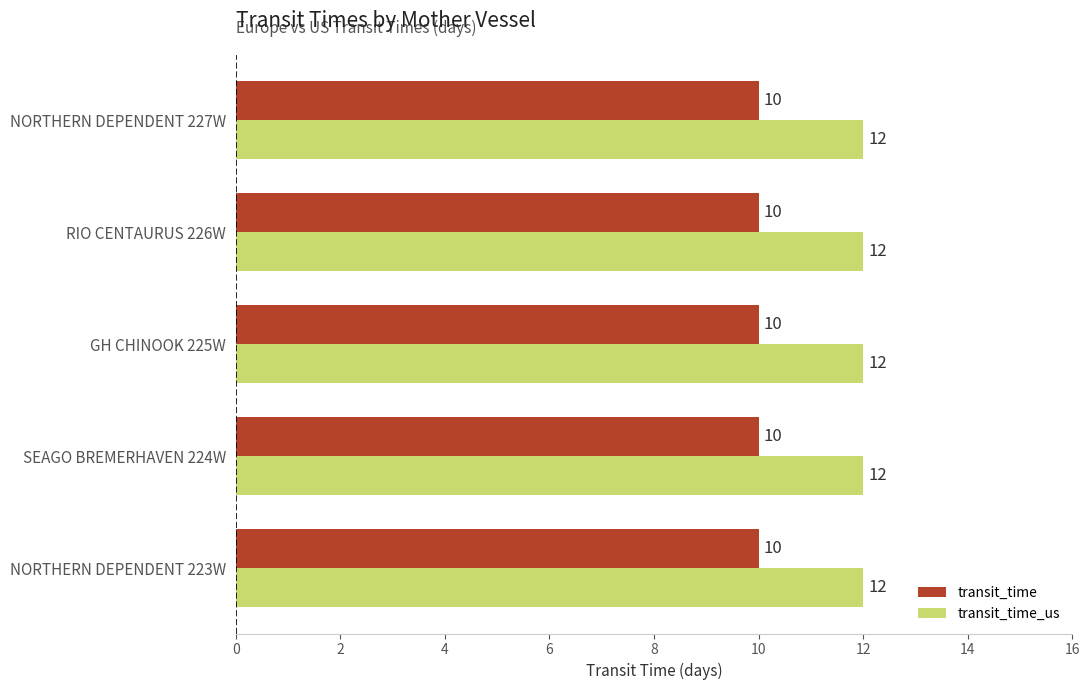

Rank the series at NORTHERN DEPENDENT 227W from lowest to highest value.

transit_time, transit_time_us